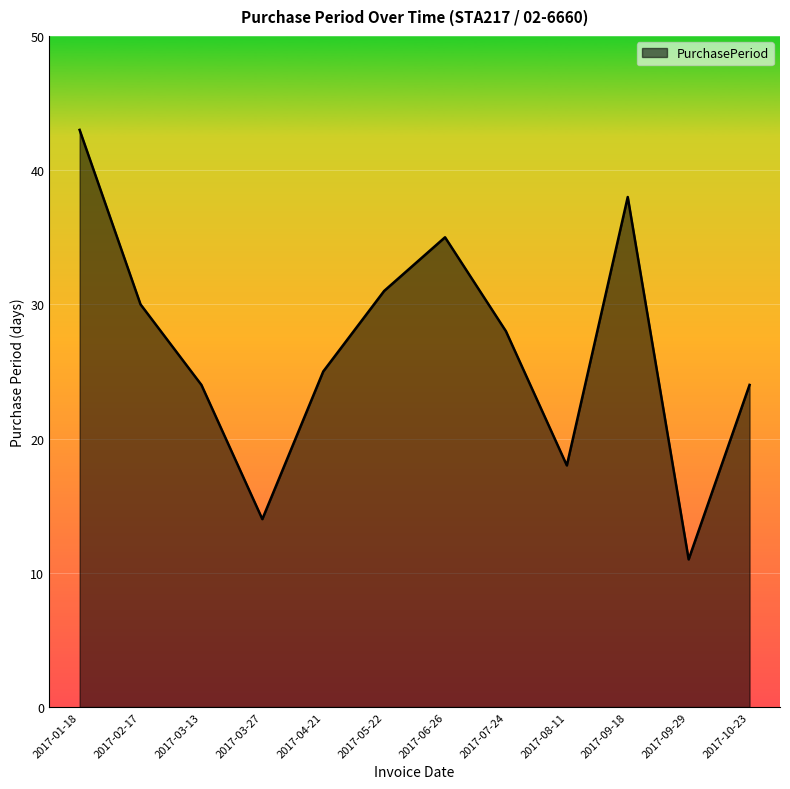

How many values are below 28?

6